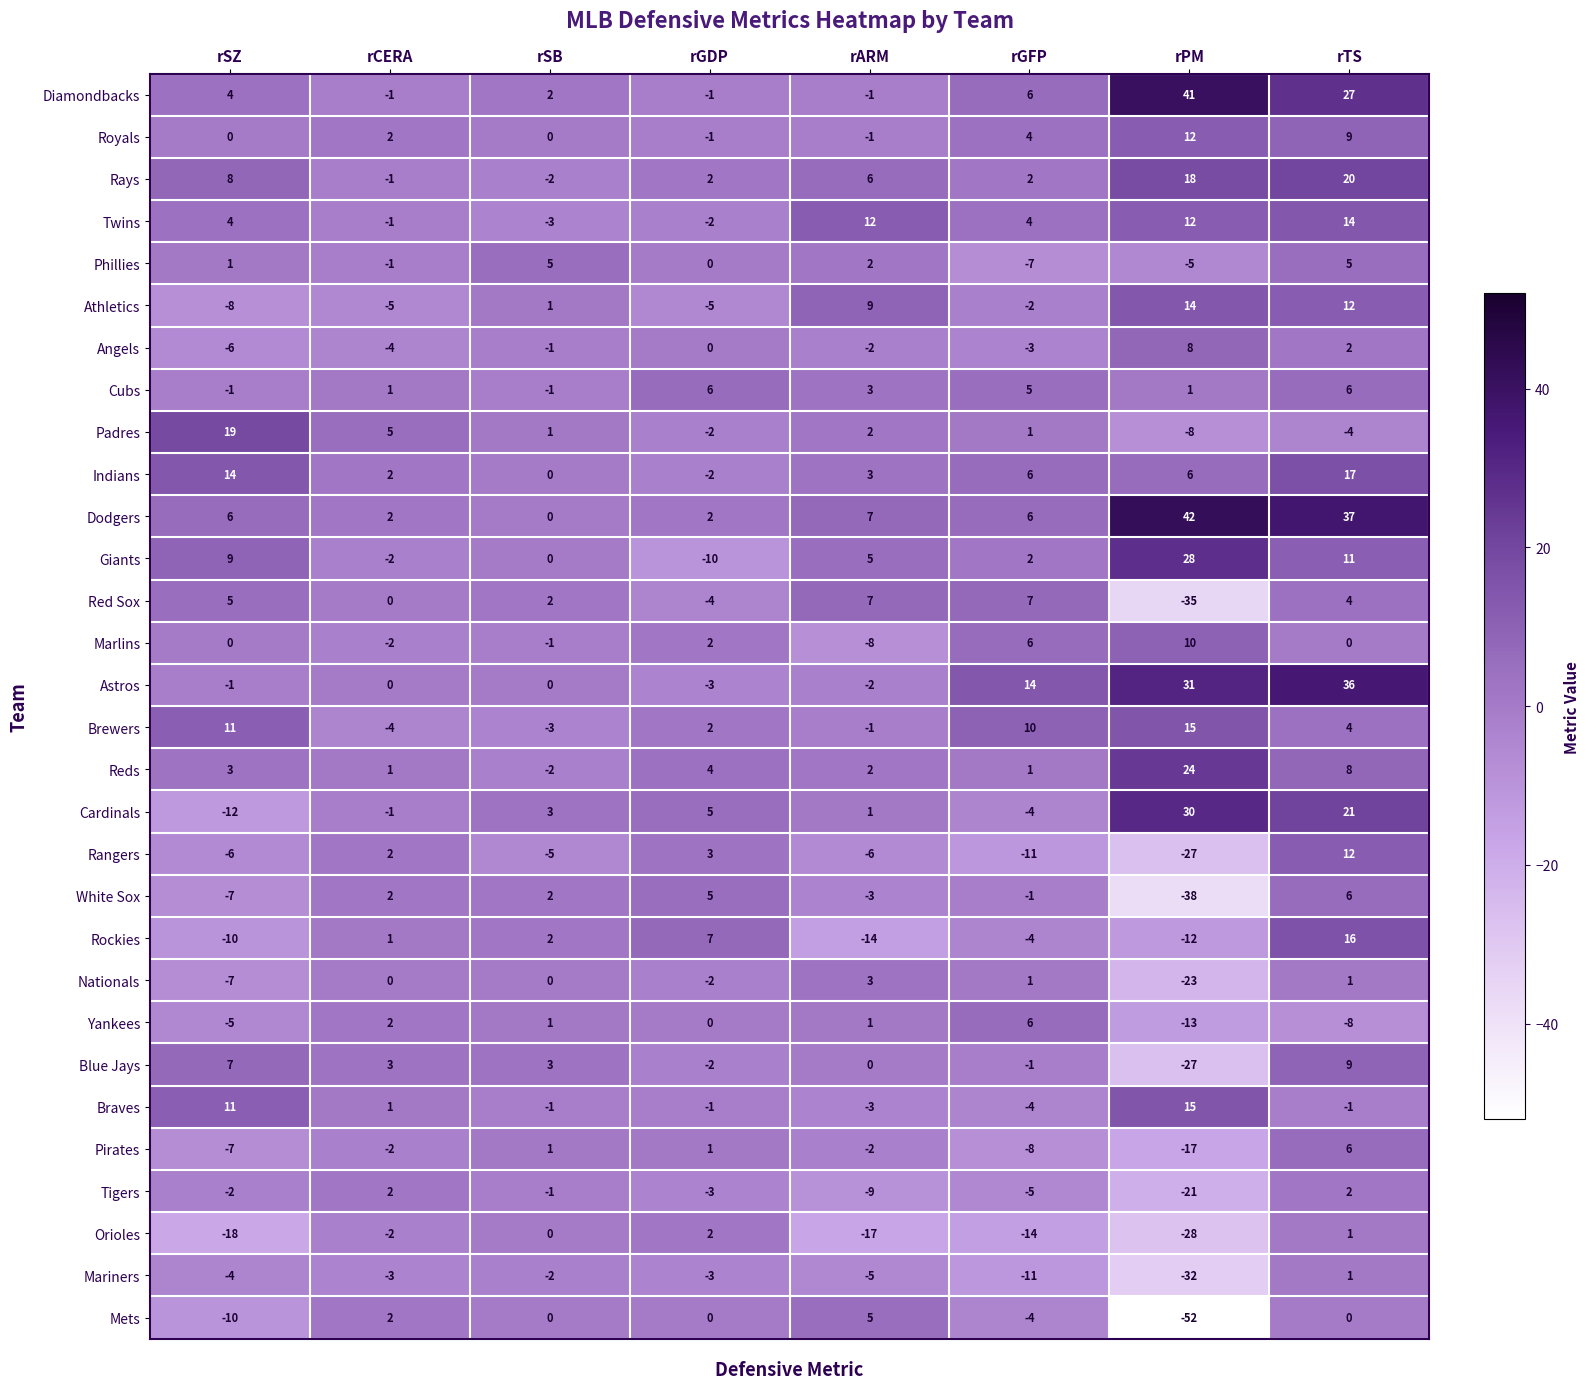

At which category does the chart reach its peak across all series?

rPM